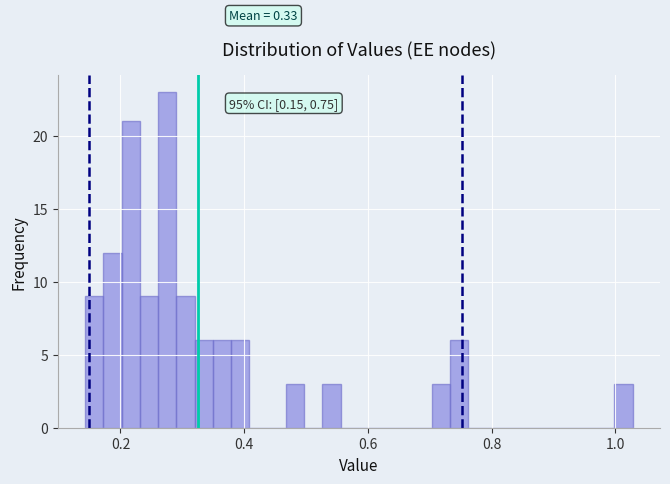

Read against the x-axis, roughly where is the centre of the tallest bar?

0.28